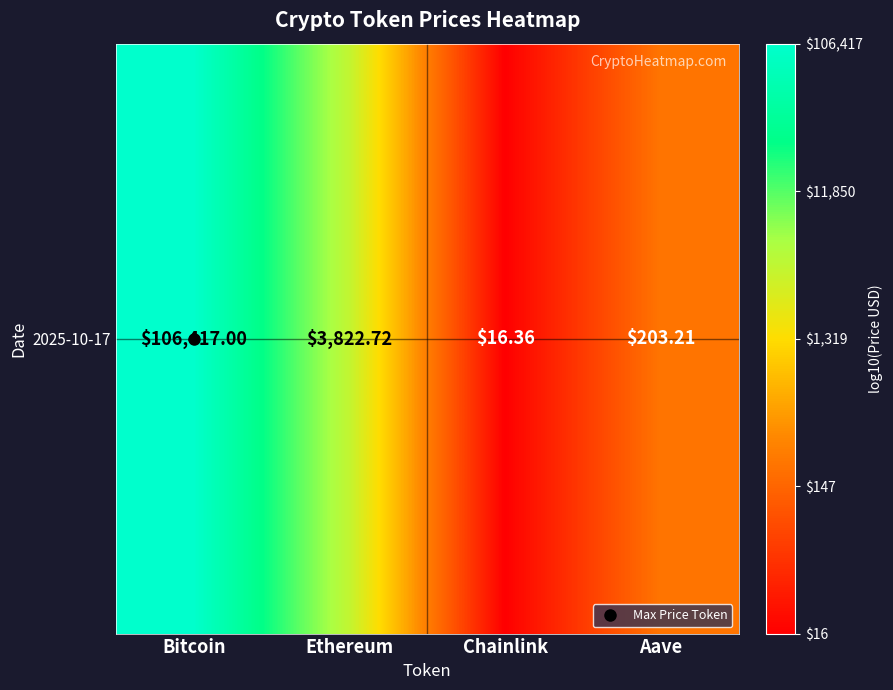

What is the difference between the second highest and minimum values?

2.4